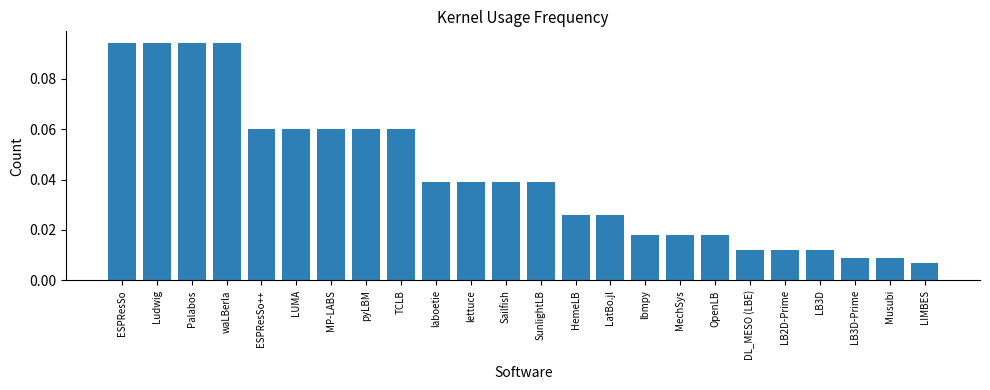

Which label corresponds to the smallest value in the chart?

LIMBES